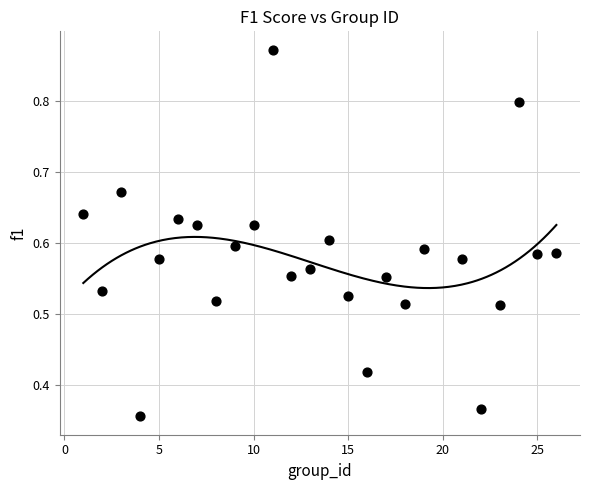

What is the range of X values (max minus min)?

25.0